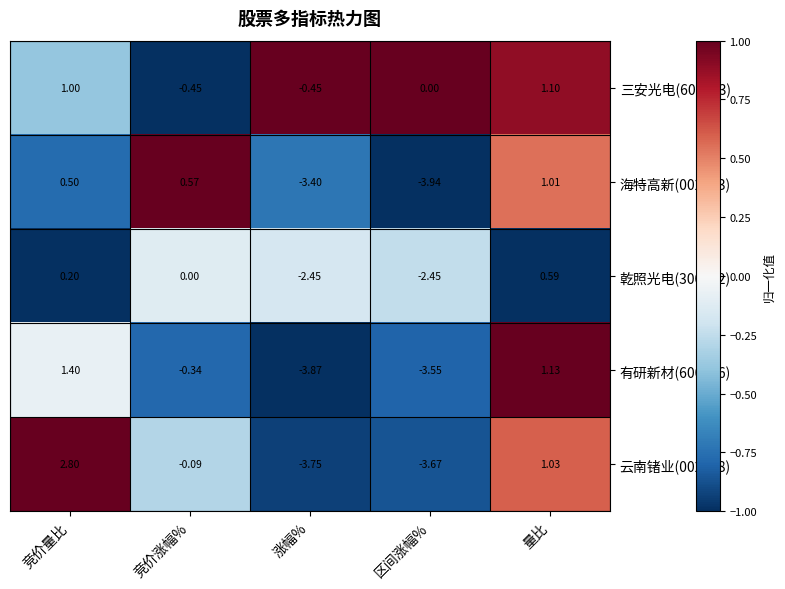

At which category is the sum across all series the highest?

竞价量比